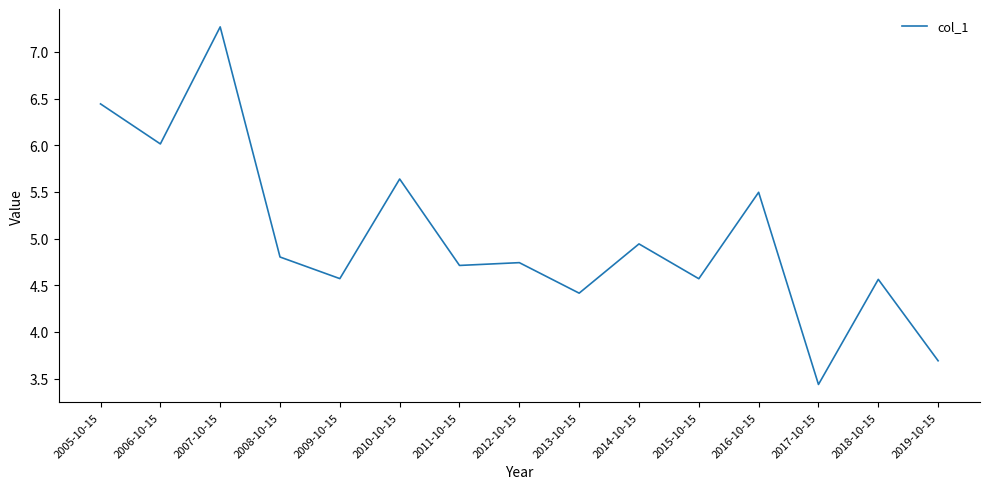

What is the difference between the maximum and minimum values?

3.8